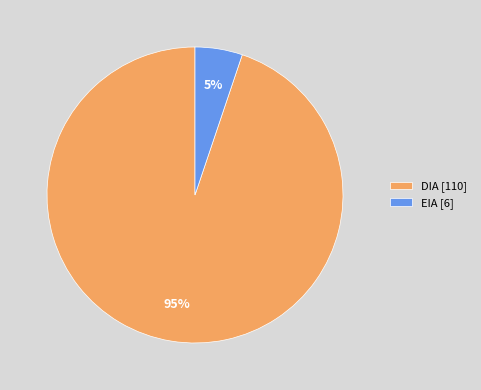

What is the smallest slice in the pie chart?

EIA